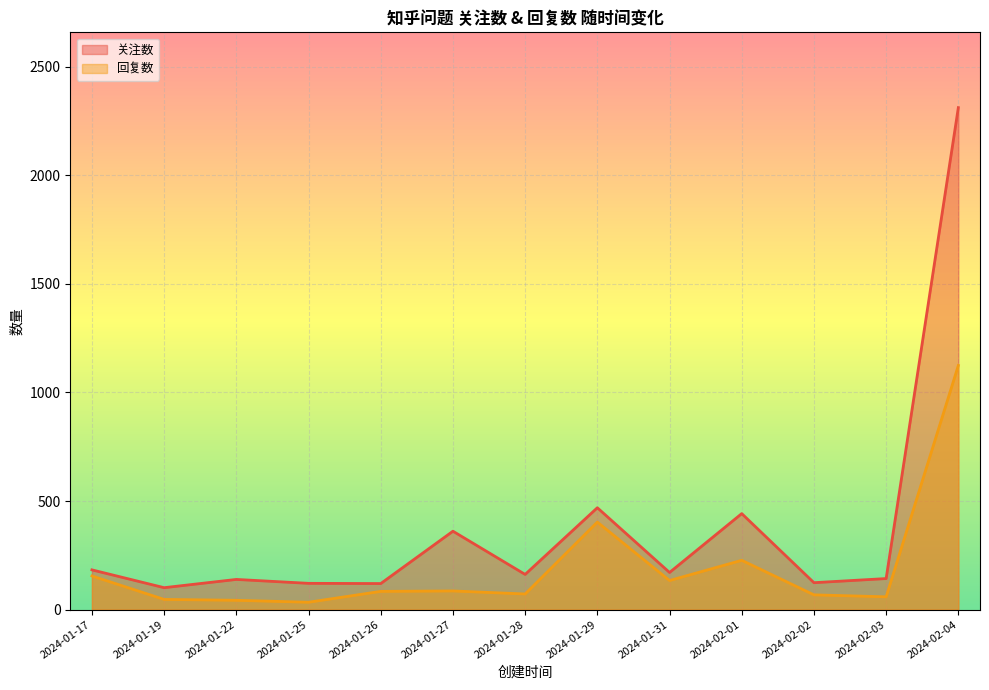

List the labels in order of 回复数 value, smallest first.

2024-01-25, 2024-01-22, 2024-01-19, 2024-02-03, 2024-02-02, 2024-01-28, 2024-01-26, 2024-01-27, 2024-01-31, 2024-01-17, 2024-02-01, 2024-01-29, 2024-02-04